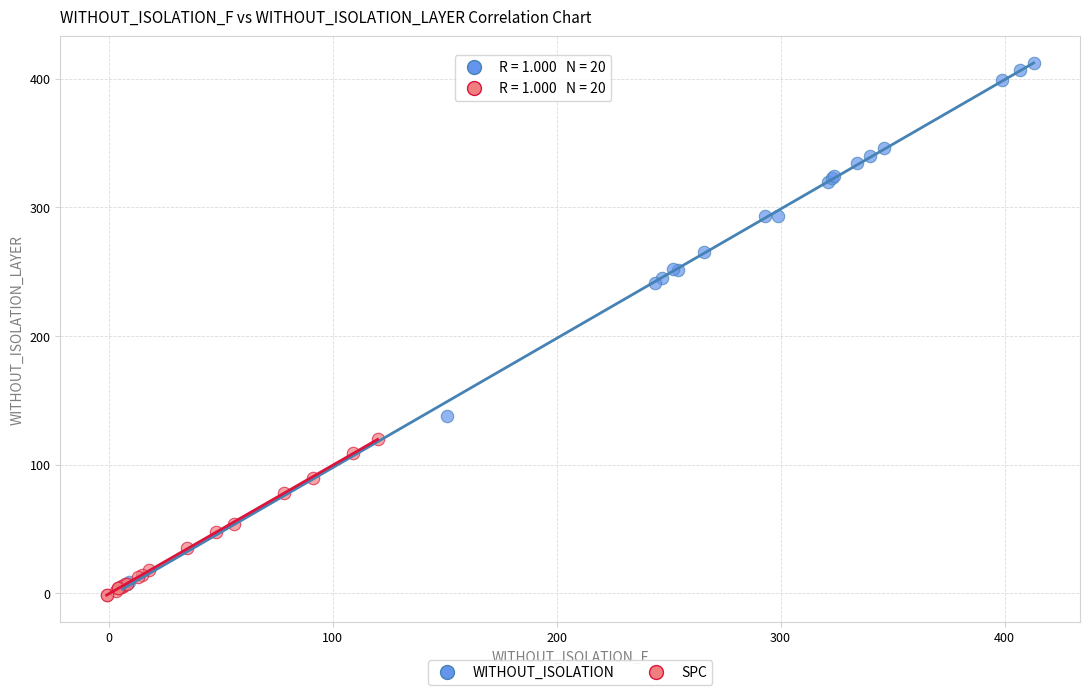

Which series contains the lowest Y value?

SPC